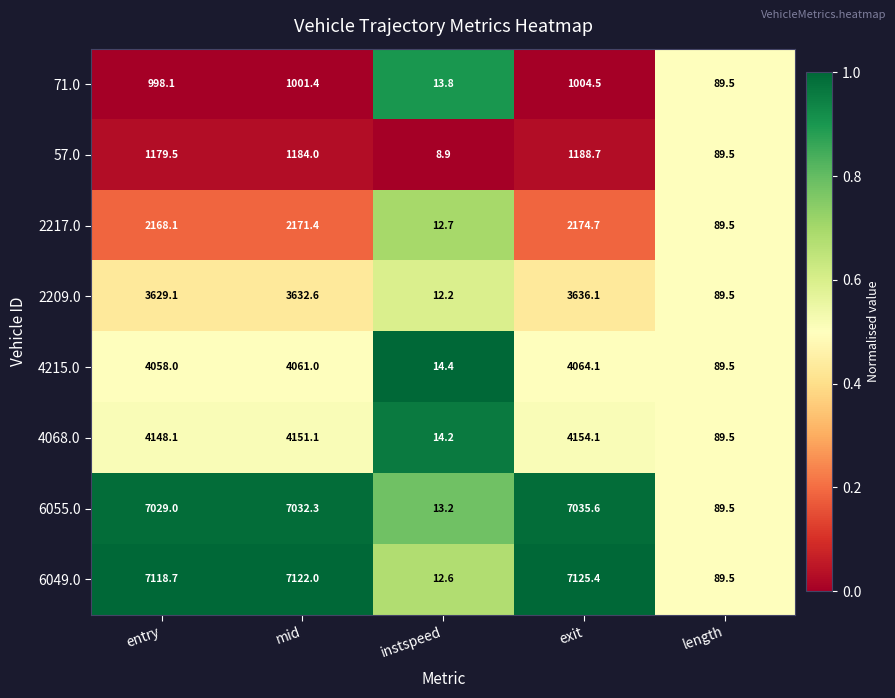

At how many categories does at least one series exceed 3639?

3